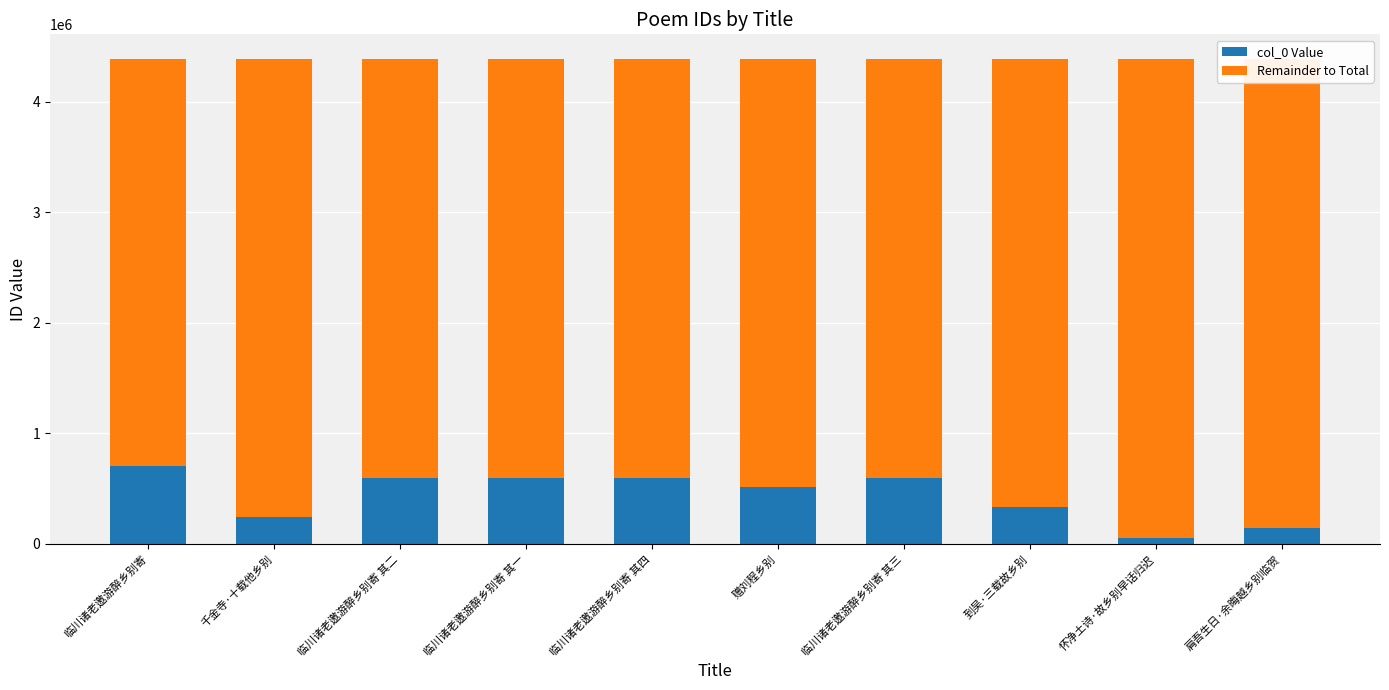

At which label is col_0 Value closest to 381041?

到吴·三载故乡别